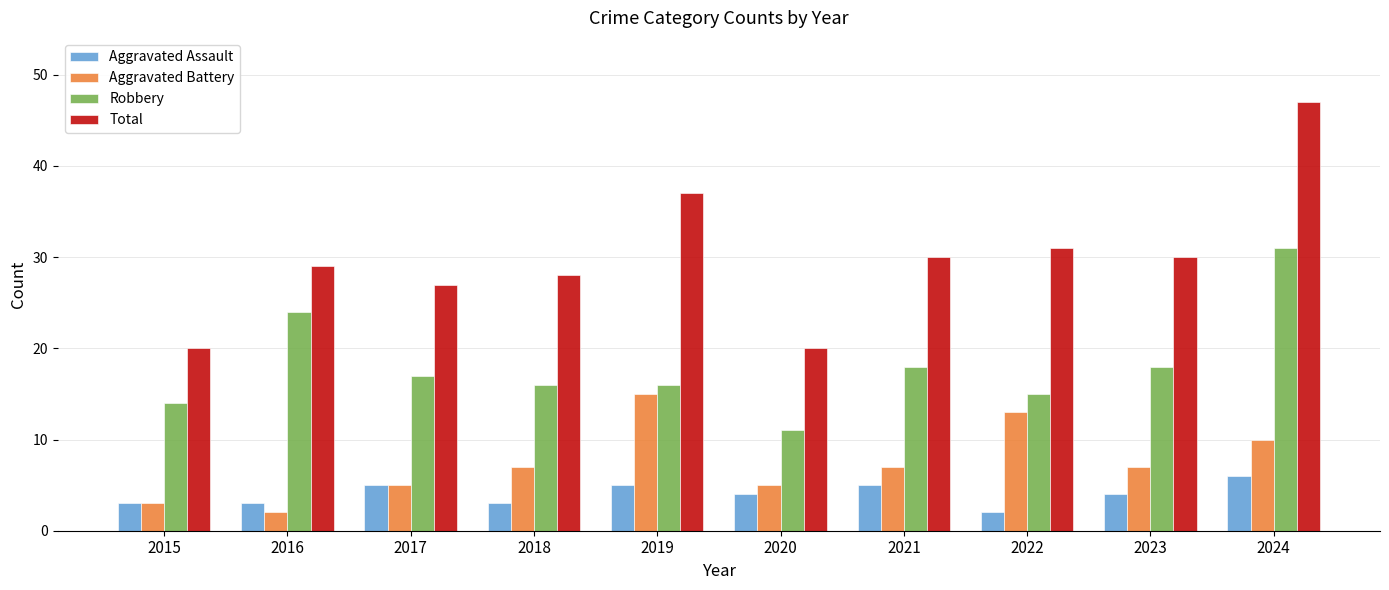

Reading right to left, what are all the values shown in this chart?

Aggravated Assault: 2024=6	2023=4	2022=2	2021=5	2020=4	2019=5	2018=3	2017=5	2016=3	2015=3
Aggravated Battery: 2024=10	2023=7	2022=13	2021=7	2020=5	2019=15	2018=7	2017=5	2016=2	2015=3
Robbery: 2024=31	2023=18	2022=15	2021=18	2020=11	2019=16	2018=16	2017=17	2016=24	2015=14
Total: 2024=47	2023=30	2022=31	2021=30	2020=20	2019=37	2018=28	2017=27	2016=29	2015=20